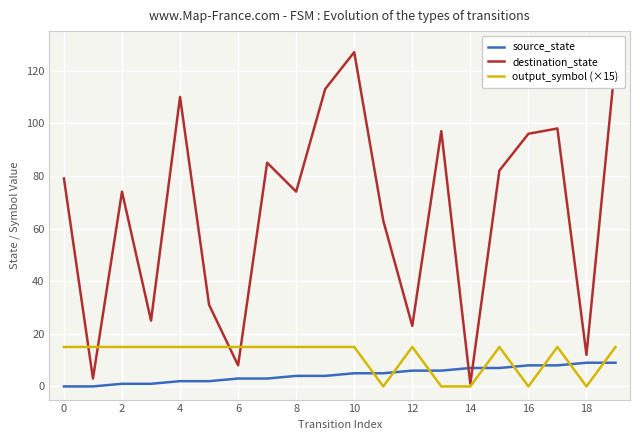

Does the chart have visible grid lines?

Yes